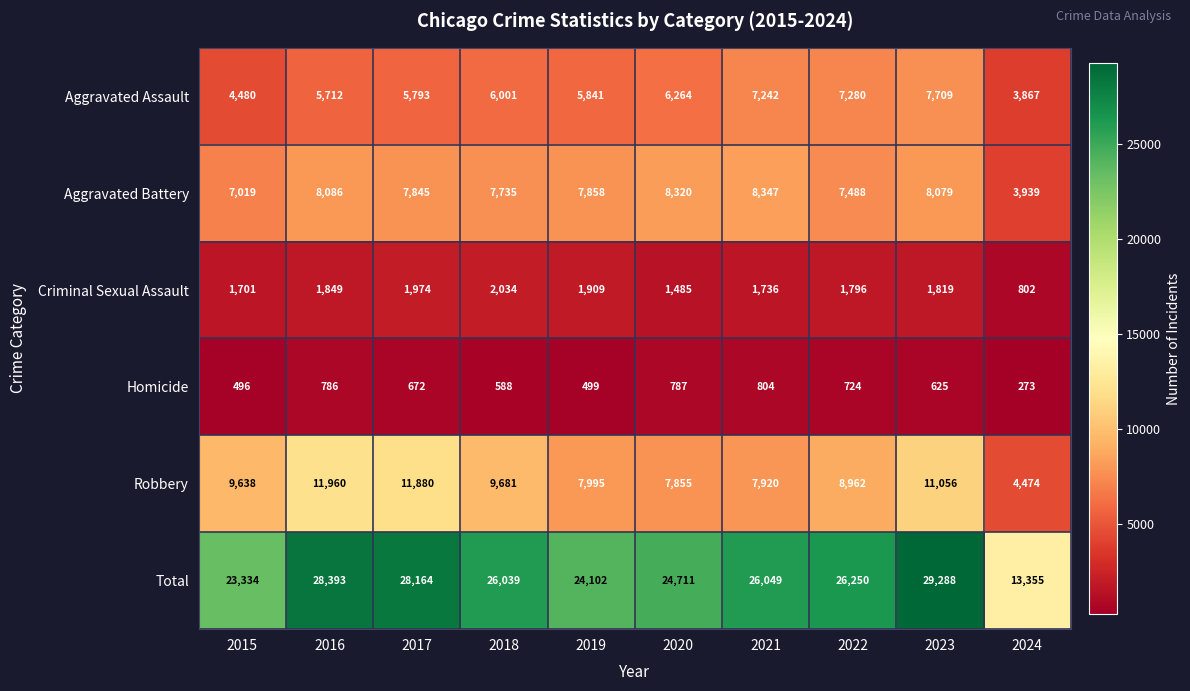

What is the minimum value for Total?

13355